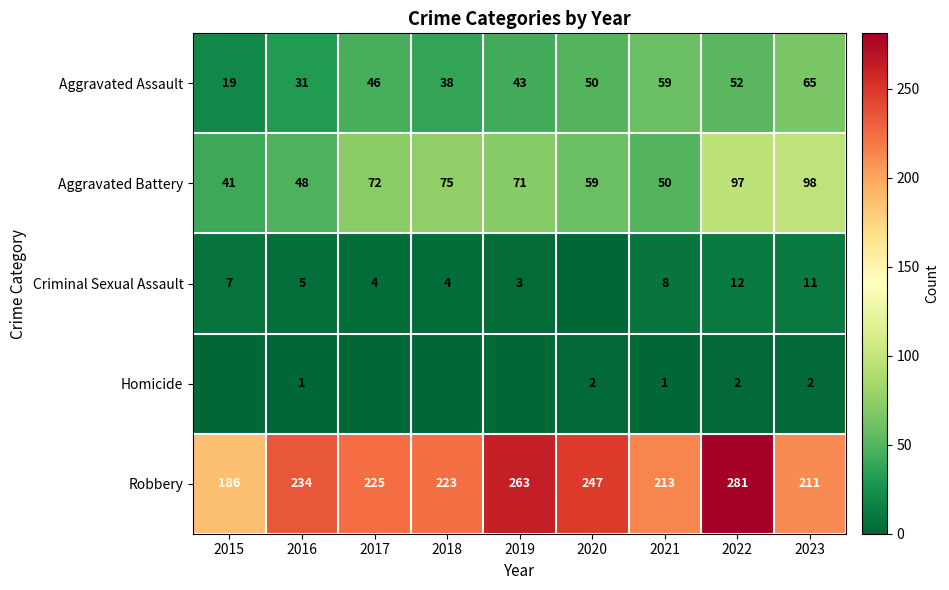

True or false: Homicide has a value of 2 at 2023.

True